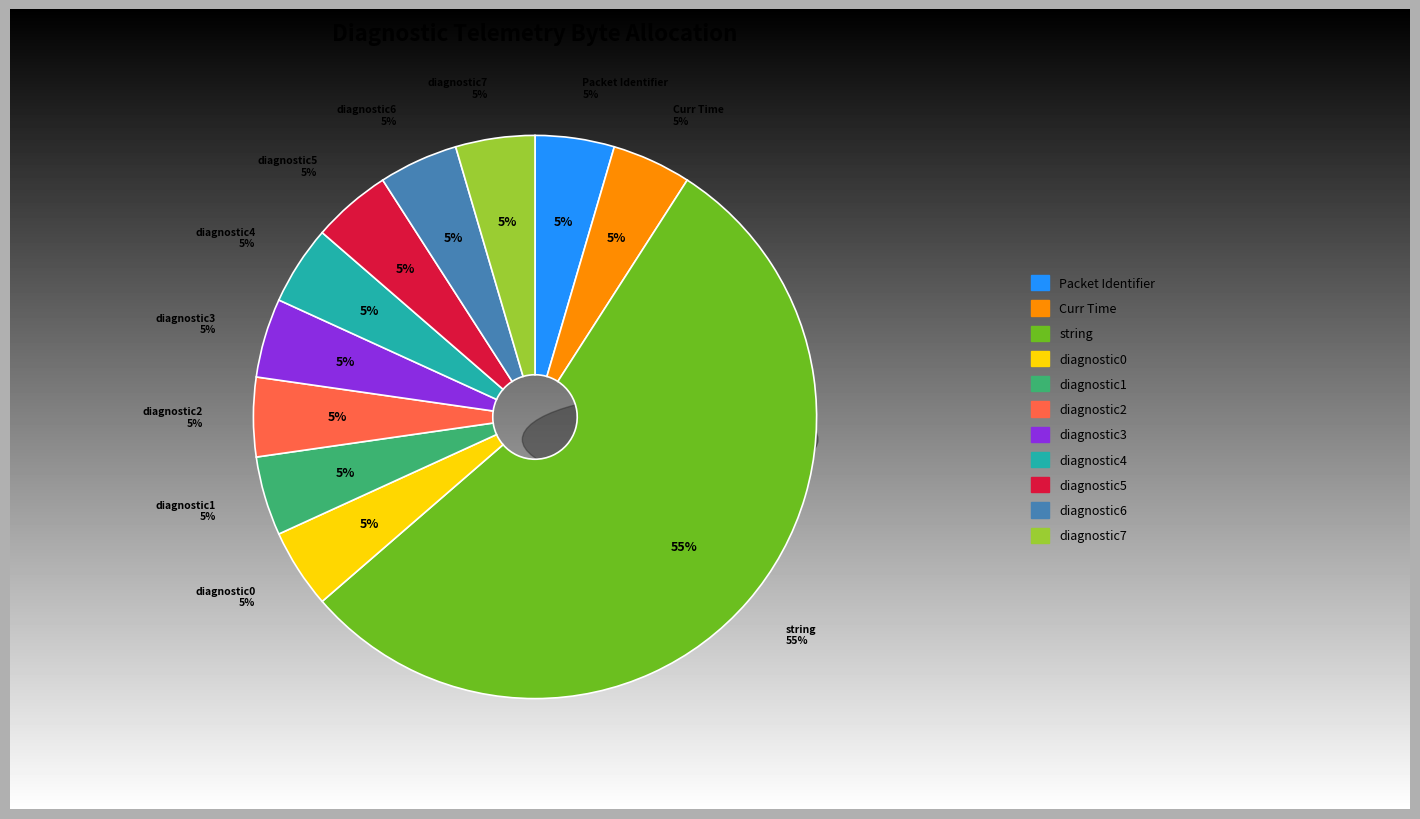

Do diagnostic2 and diagnostic5 together represent more than half of the pie?

No